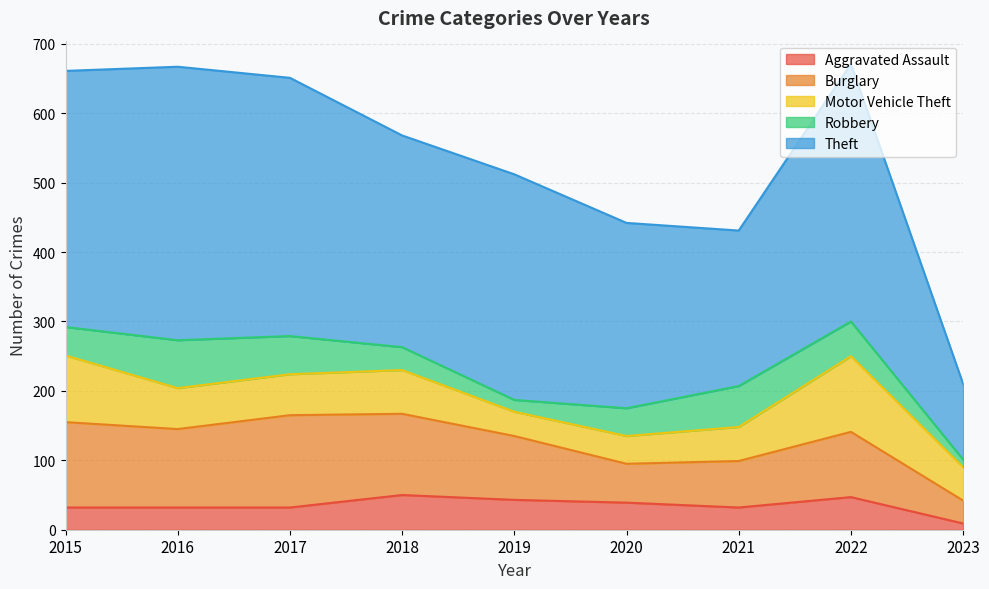

The Motor Vehicle Theft series shows 19 at 2021. True or false?

False